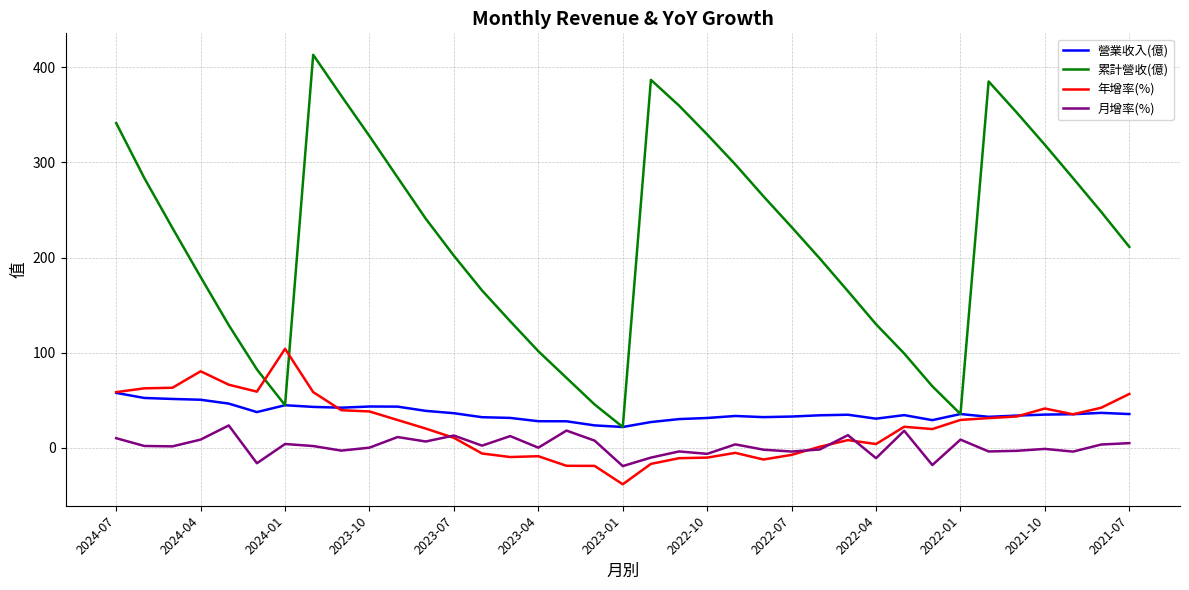

Rank the series by their maximum value, from highest to lowest.

累計營收(億), 年增率(%), 營業收入(億), 月增率(%)